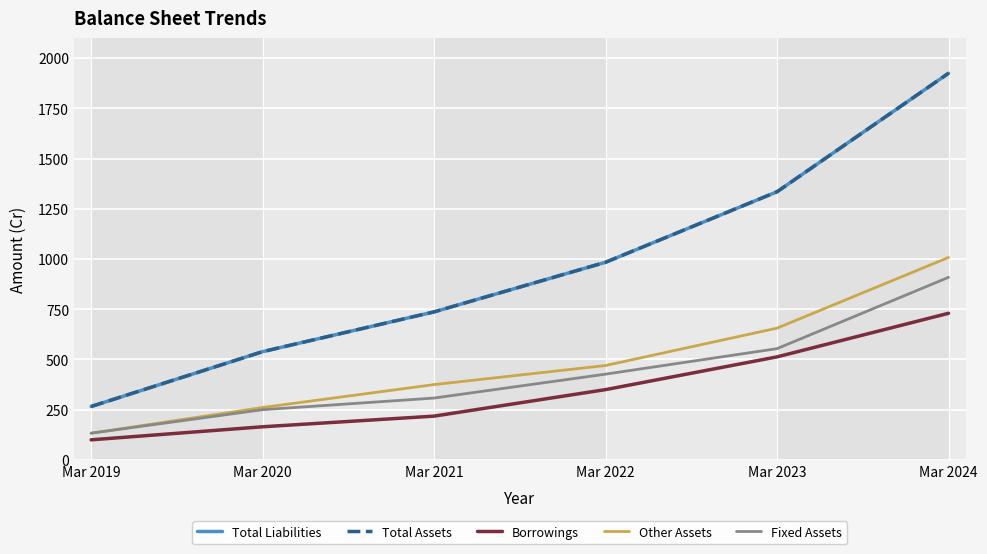

Is the value of Fixed Assets at Mar 2019 greater than the value of Total Assets at Mar 2020?

No